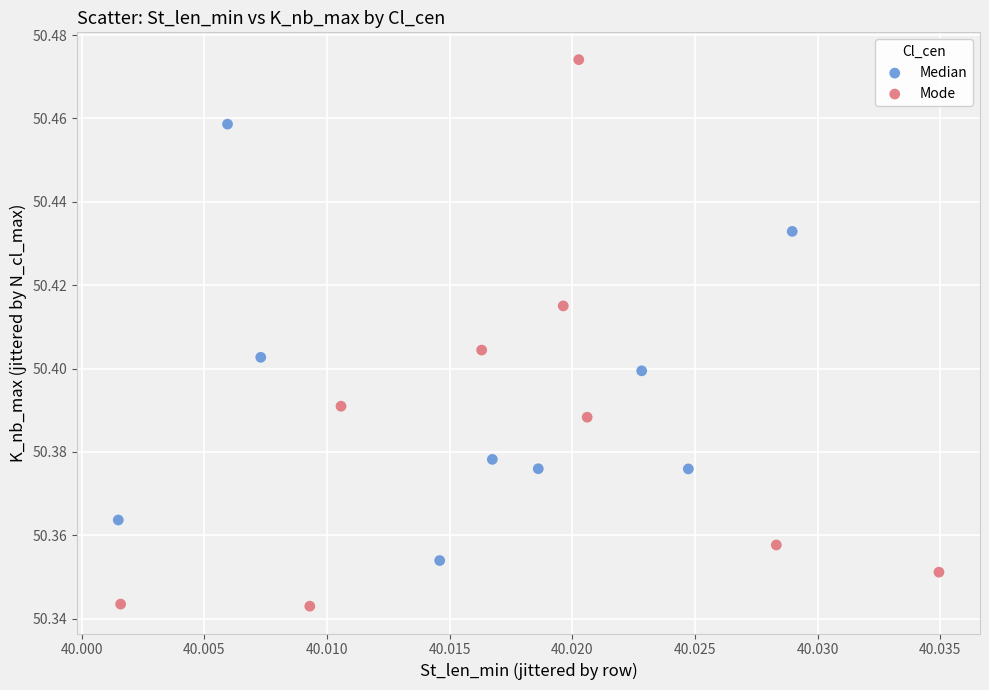

Which series reaches the minimum Y coordinate?

Mode